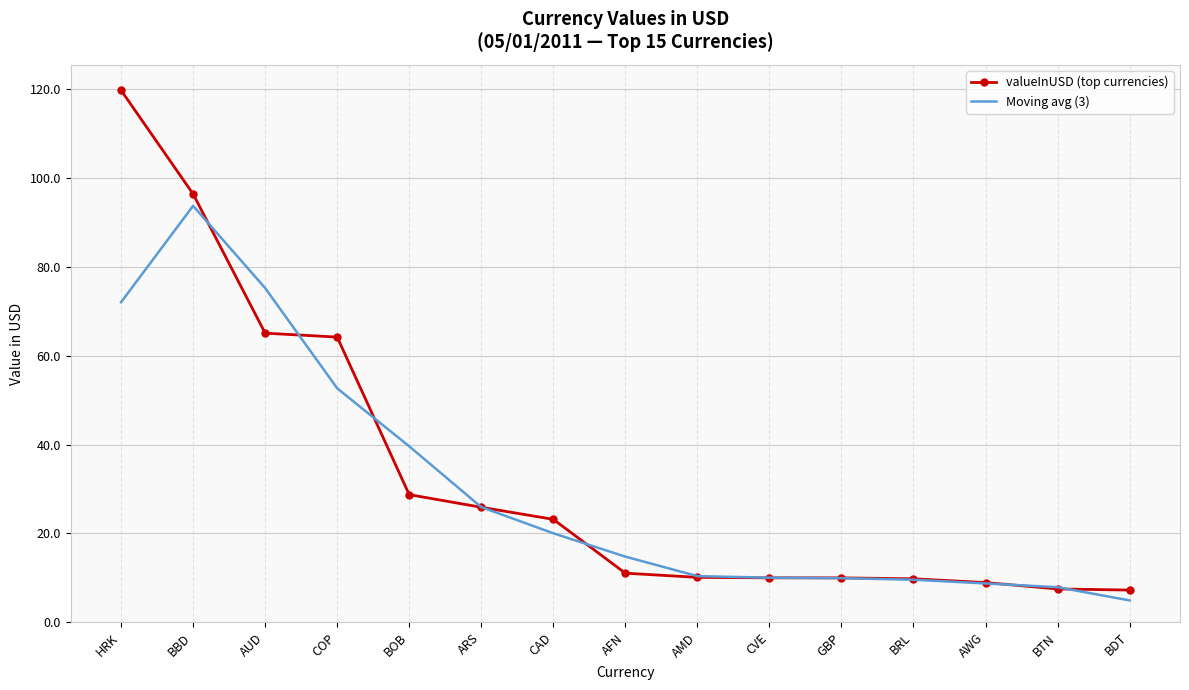

List the series in order of their peak value, highest first.

valueInUSD (top currencies), Moving avg (3)